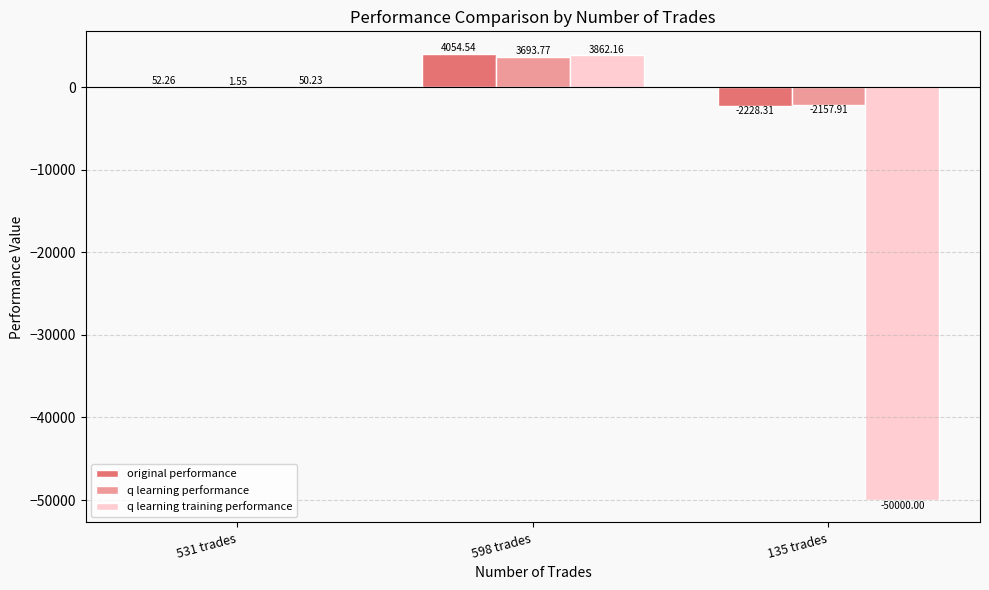

What is the sum of all q learning training performance values?

-46087.6